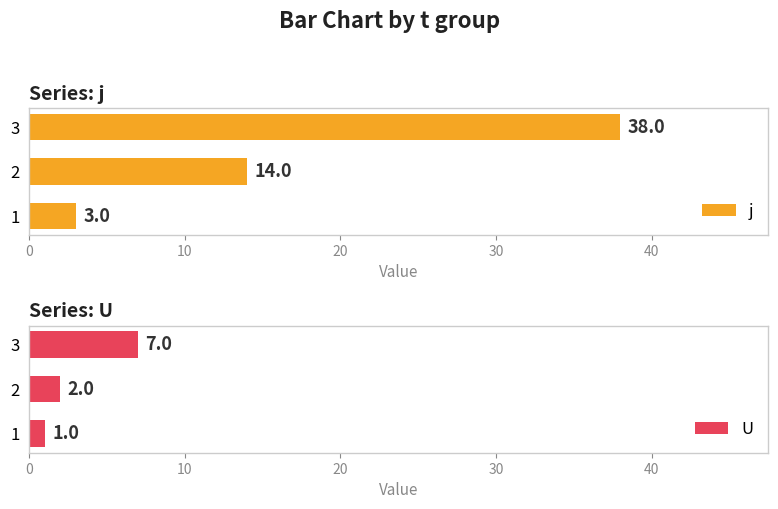

How many U values are between 1 and 7?

3